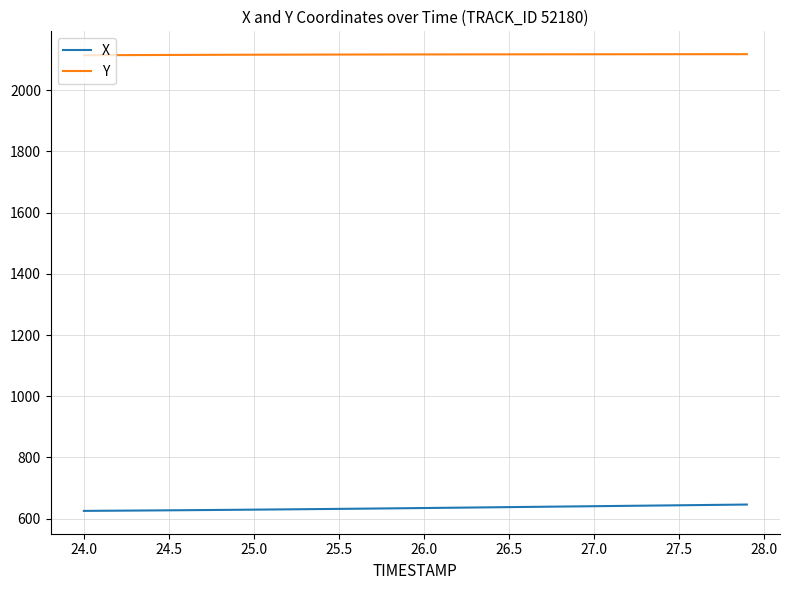

True or false: X and Y cross at least once.

False